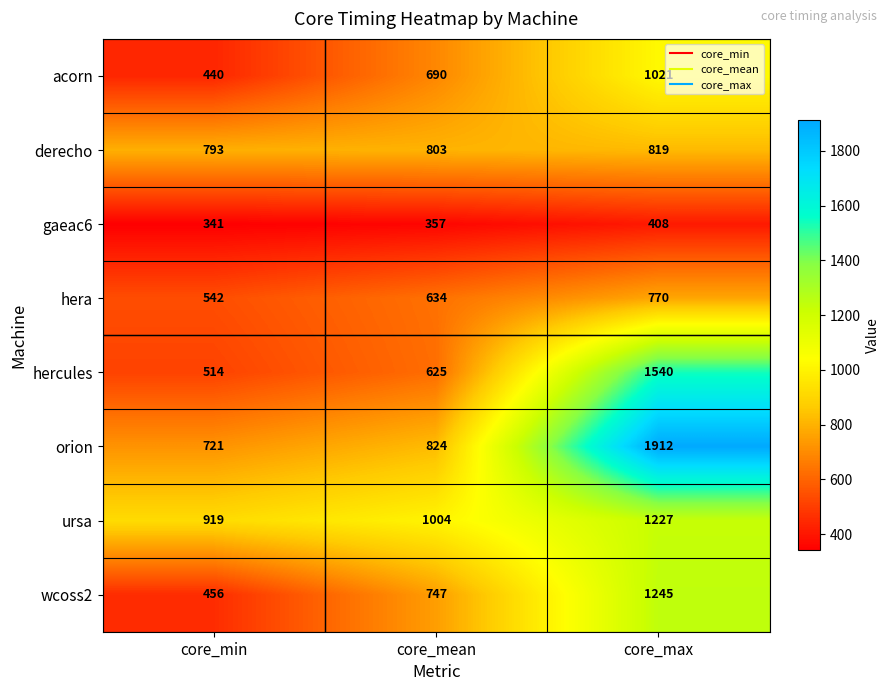

At how many categories does at least one series exceed 417?

3